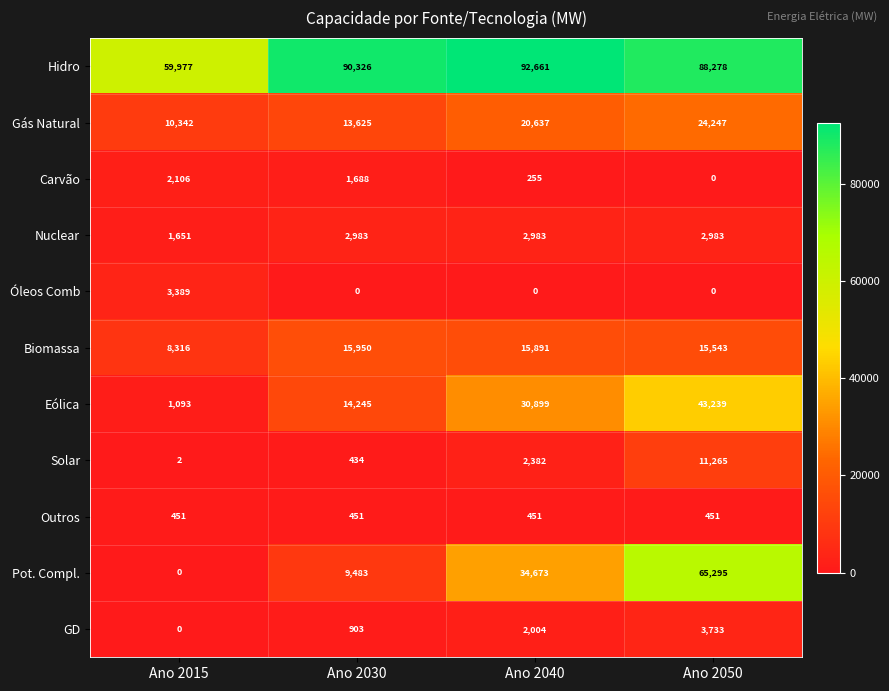

Which series has the largest range (max minus min)?

Pot. Compl.